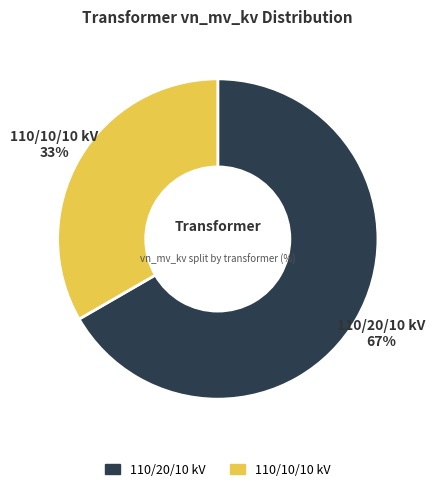

Is there any slice that represents more than half of the pie?

Yes